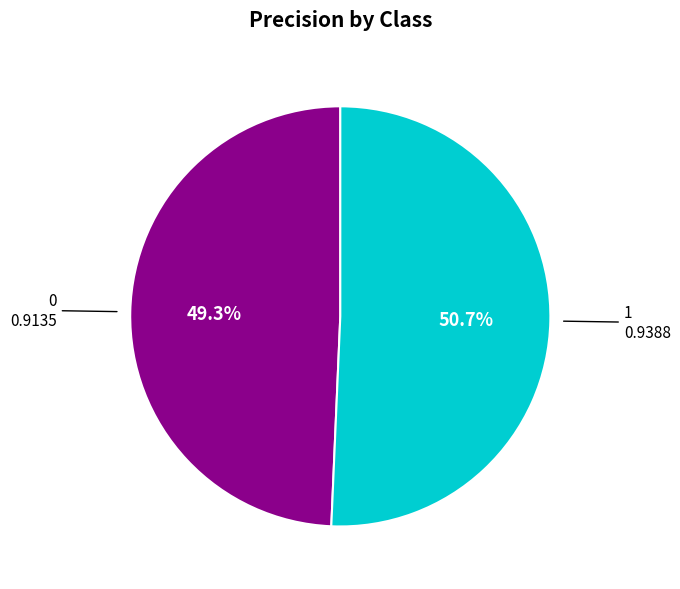

How many segments does this pie chart have?

2